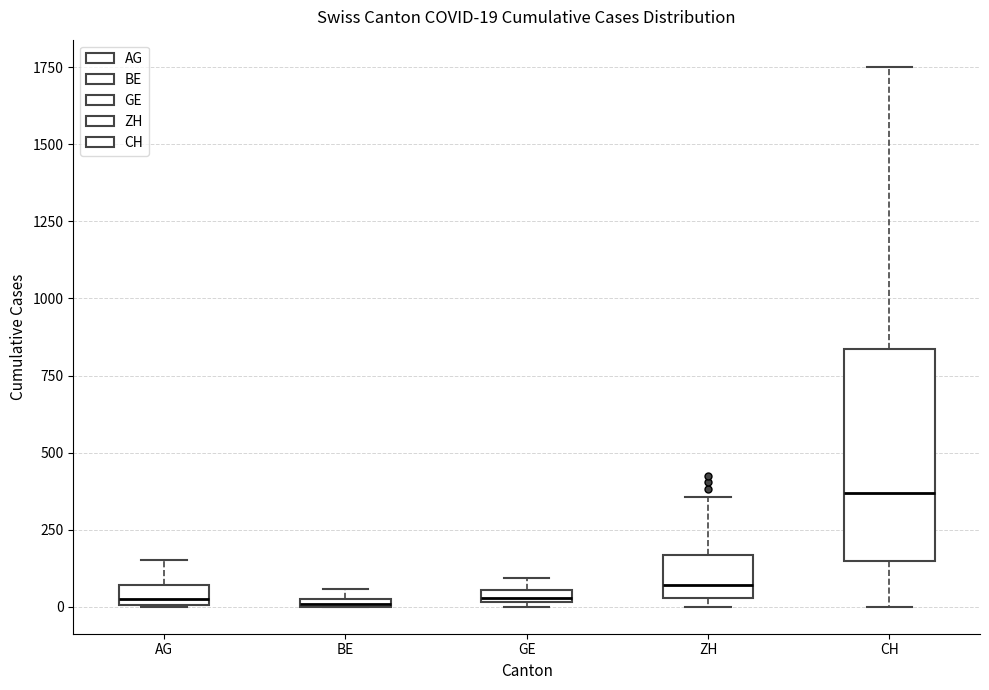

Which box's median line is the highest?

CH